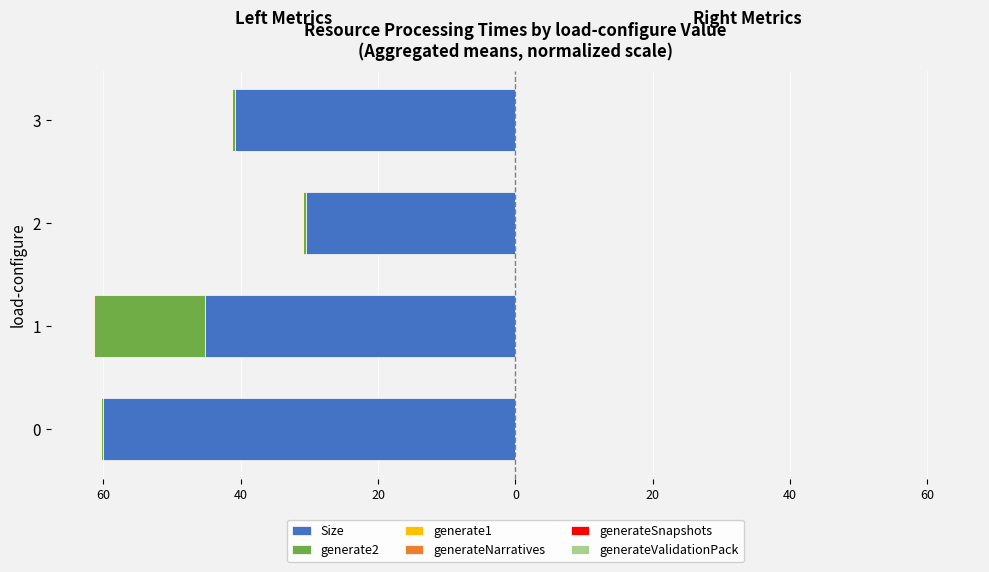

Between 60 and 0, which series saw the biggest shift?

Size